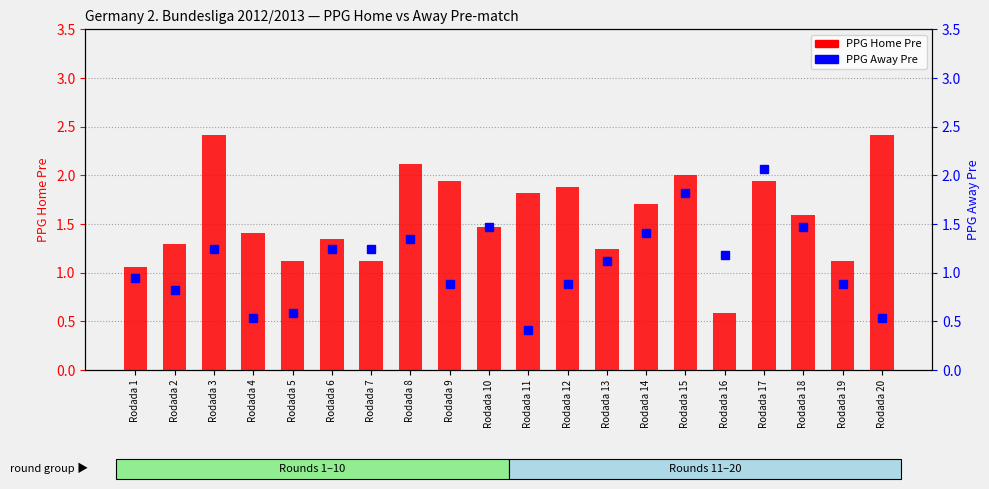

Are the bars horizontal?

No